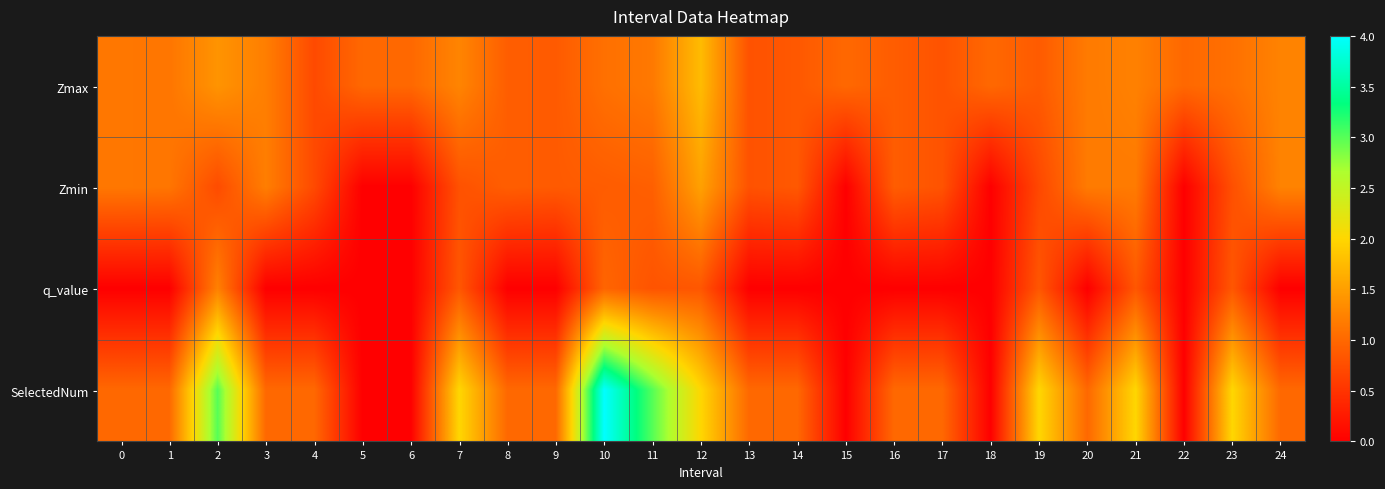

What is the total value across all series at 3?

3.4